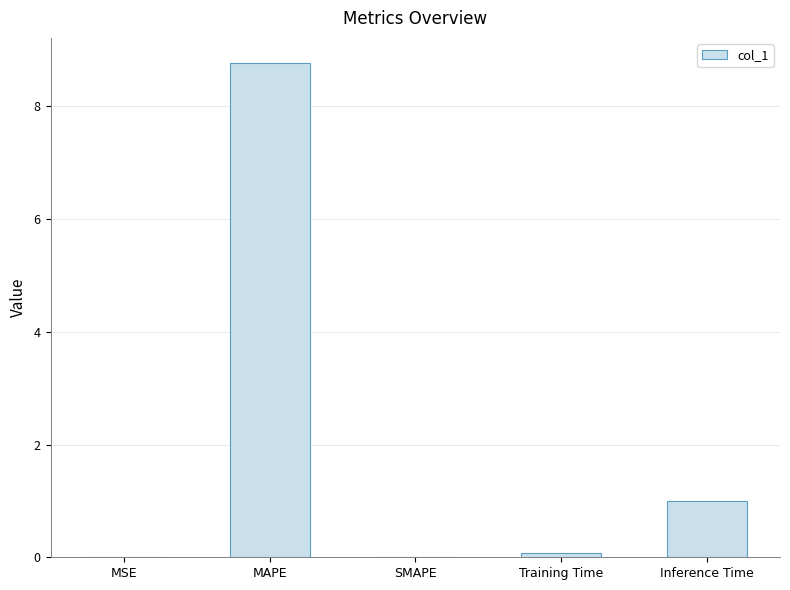

Are the bars horizontal?

No